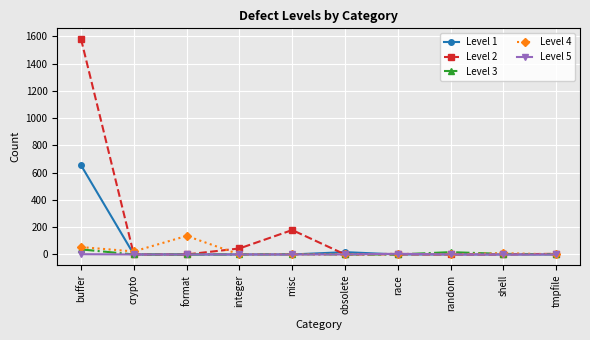

Which series changed the most between integer and race?

Level 2